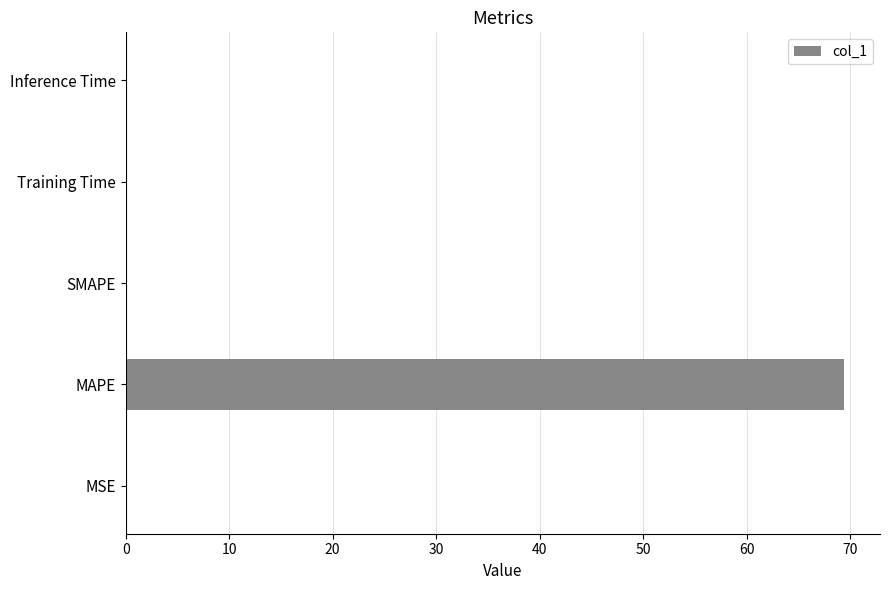

Are the bars horizontal?

Yes